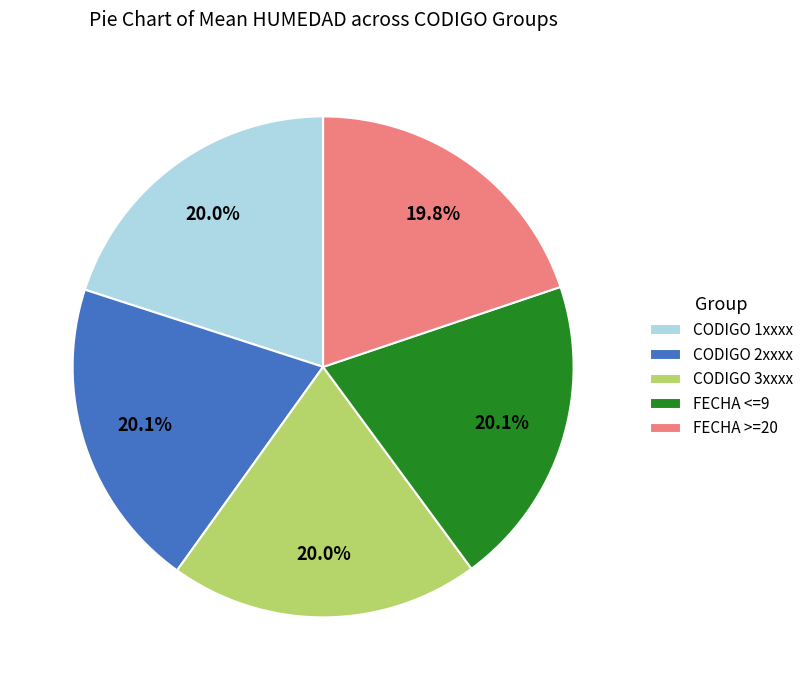

Does any single category account for the majority?

No